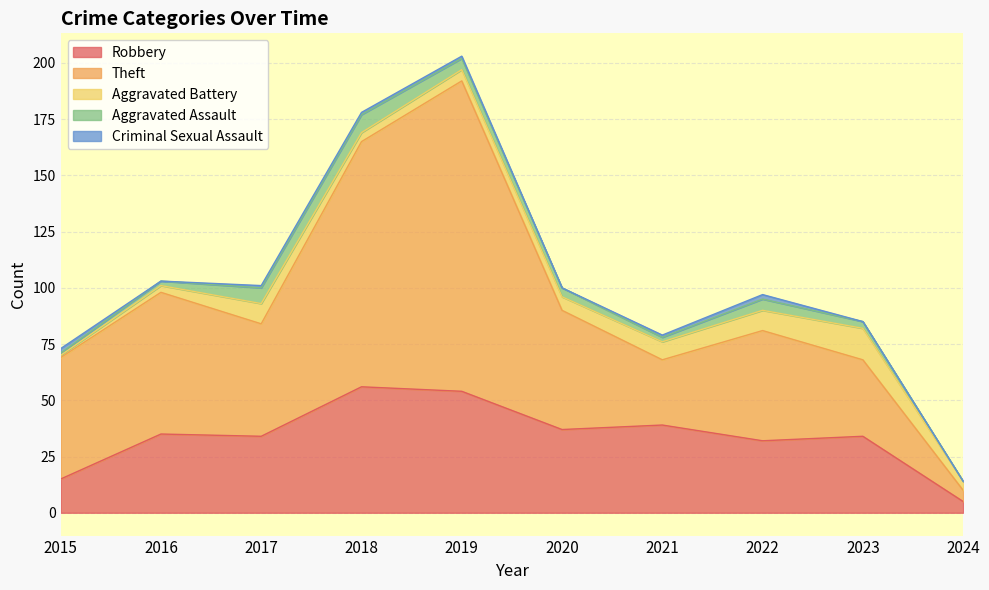

True or false: Aggravated Assault and Theft intersect in this chart.

False